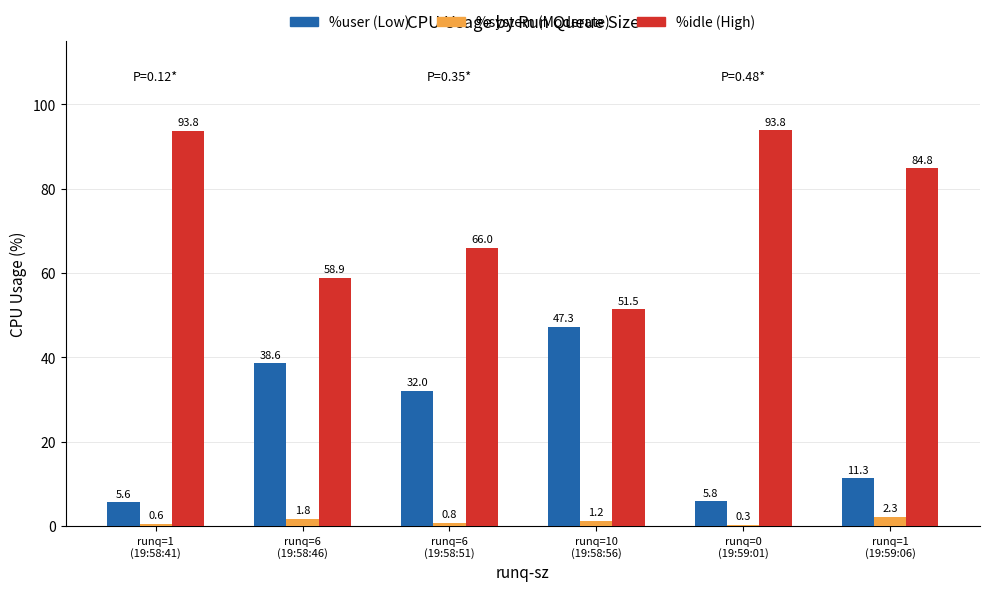

How many distinct data groups are displayed?

3